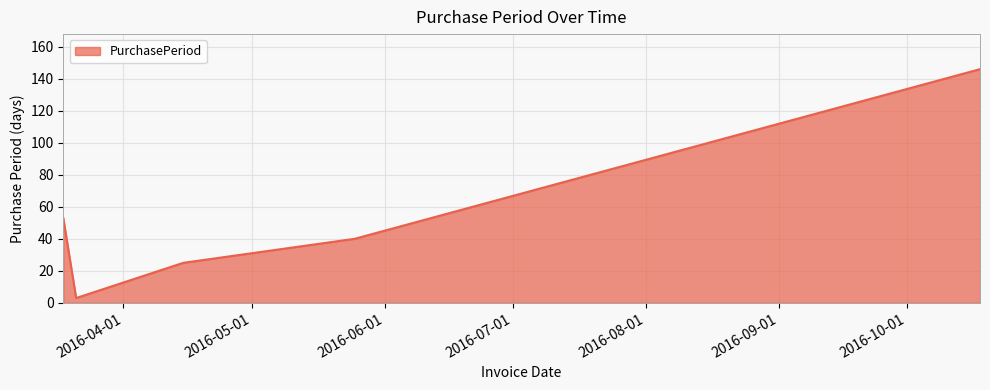

What is the average value?

53